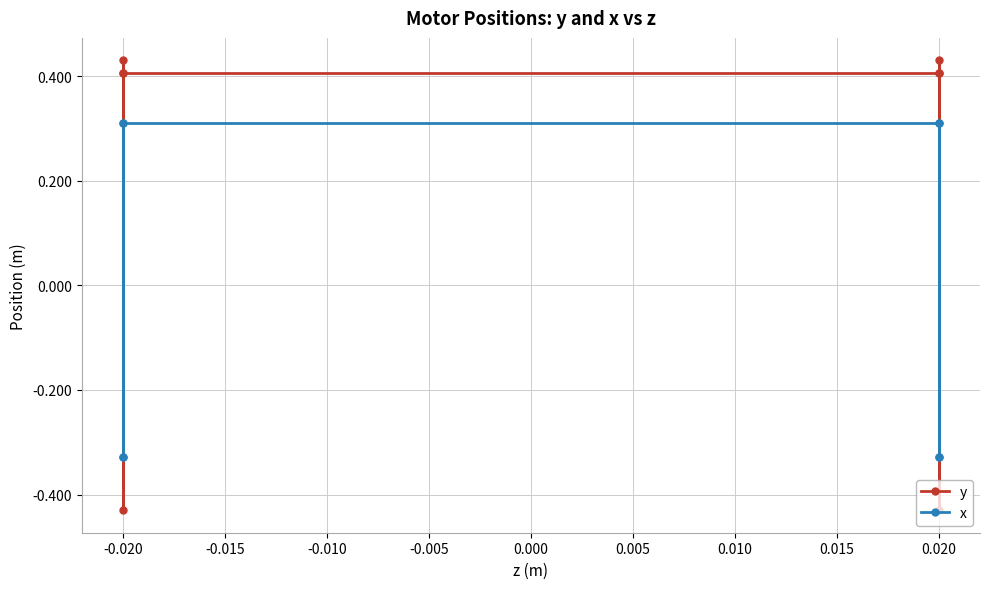

Is the value of x at 0.020 greater than the value of y at 0.020?

No